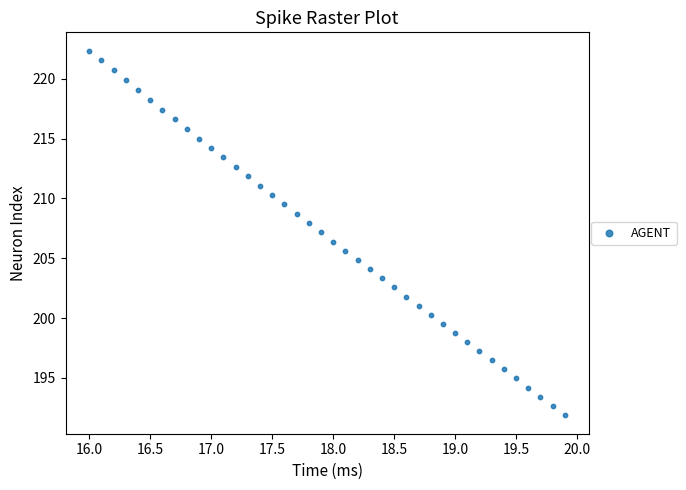

What is the range of Y values (max minus min)?

30.5